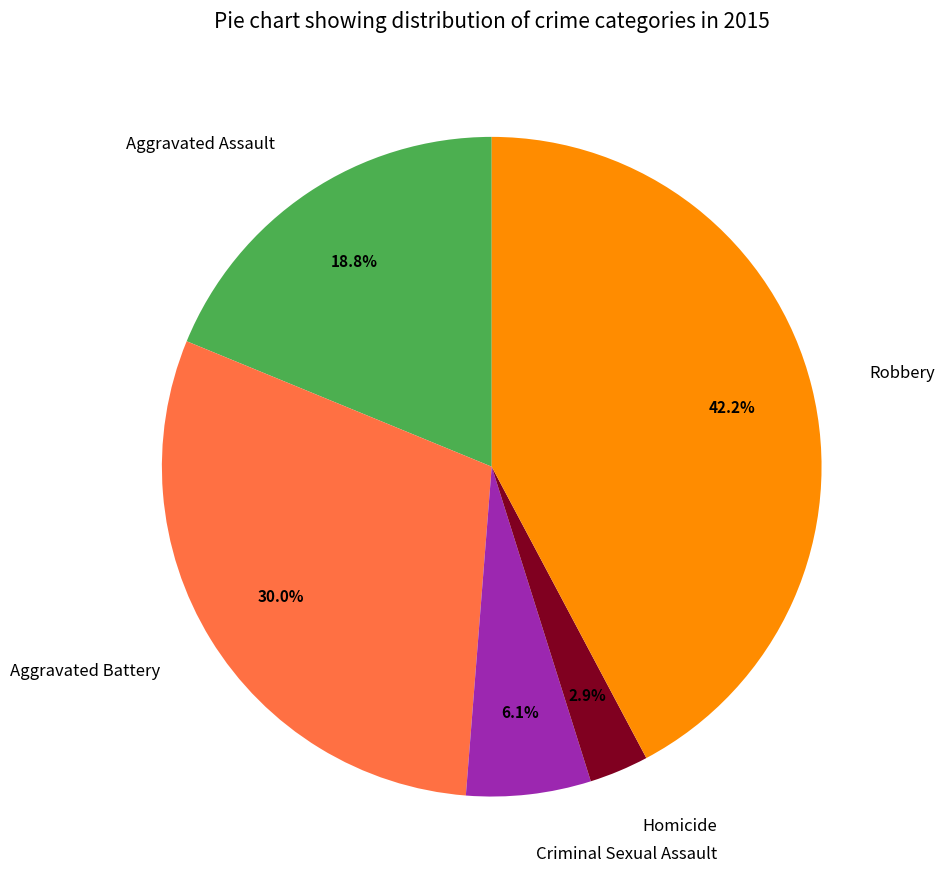

How many slices are in this pie chart?

5